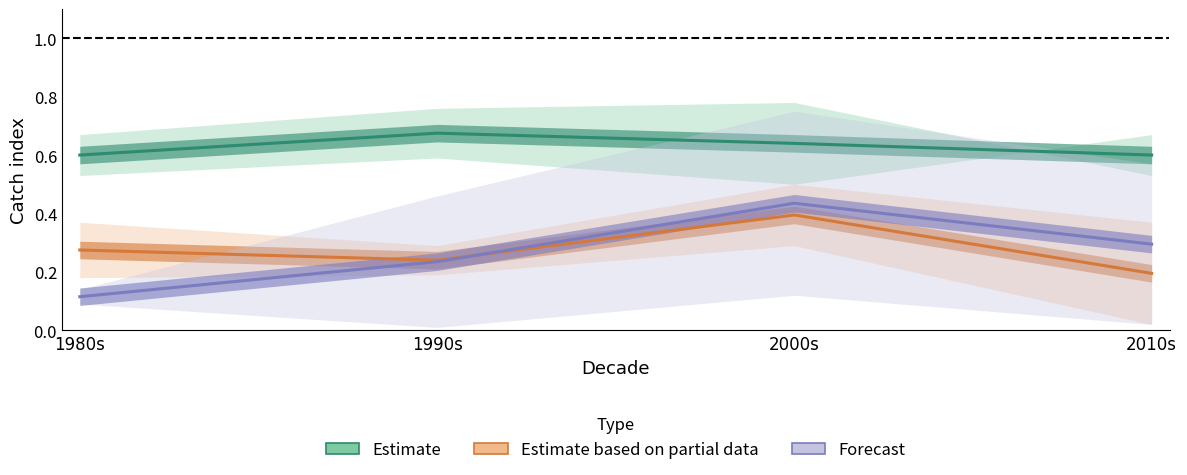

The petrale sole series shows 0.3 at 1980s. True or false?

False